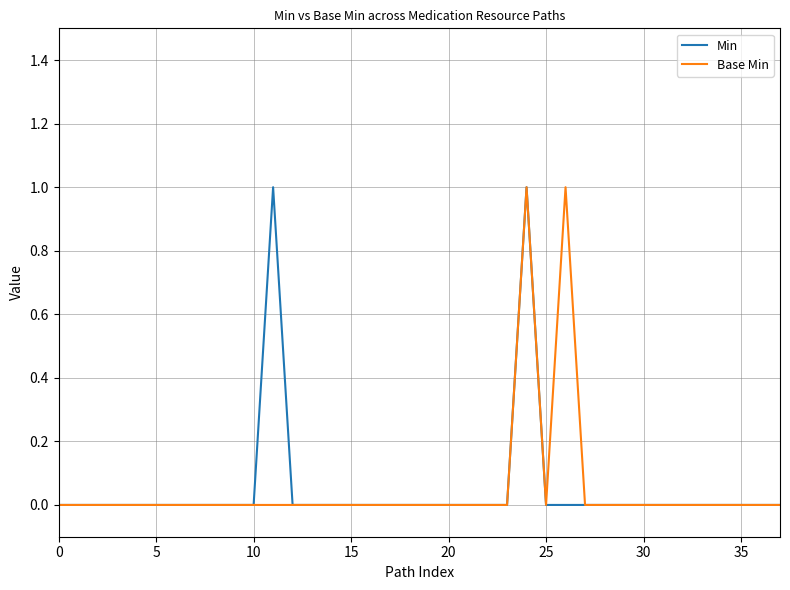

List the series in order of their peak value, lowest first.

Min, Base Min